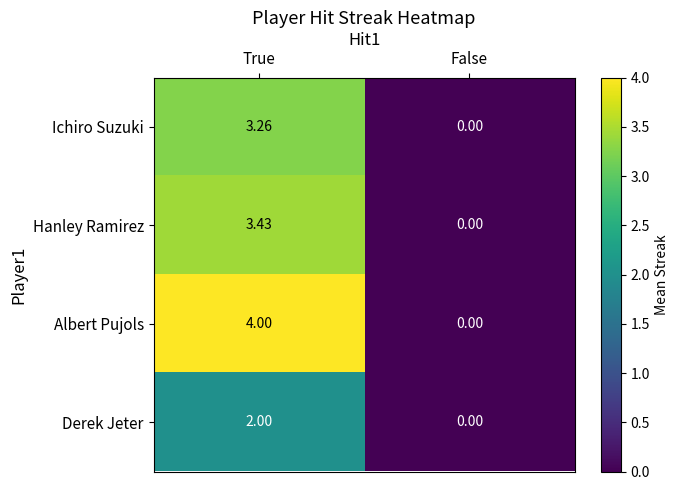

At True, list the series in order from smallest to largest.

Derek Jeter, Ichiro Suzuki, Hanley Ramirez, Albert Pujols